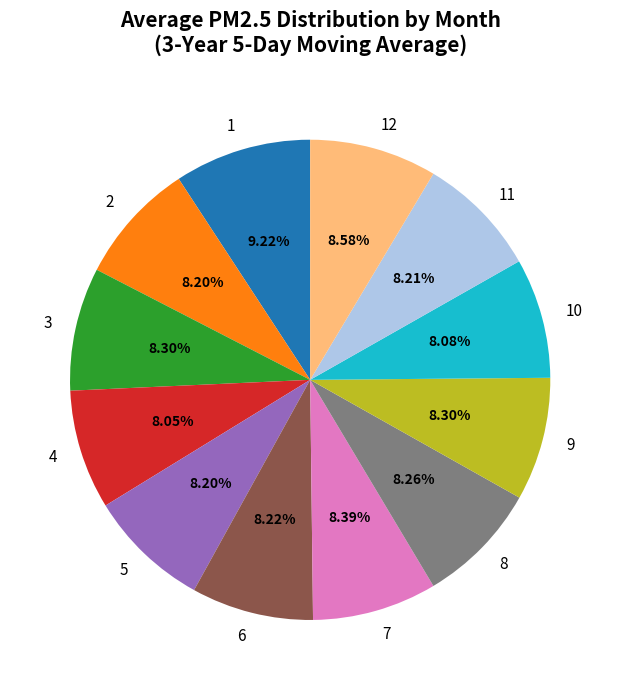

True or false: 10 accounts for 1% of the total.

False